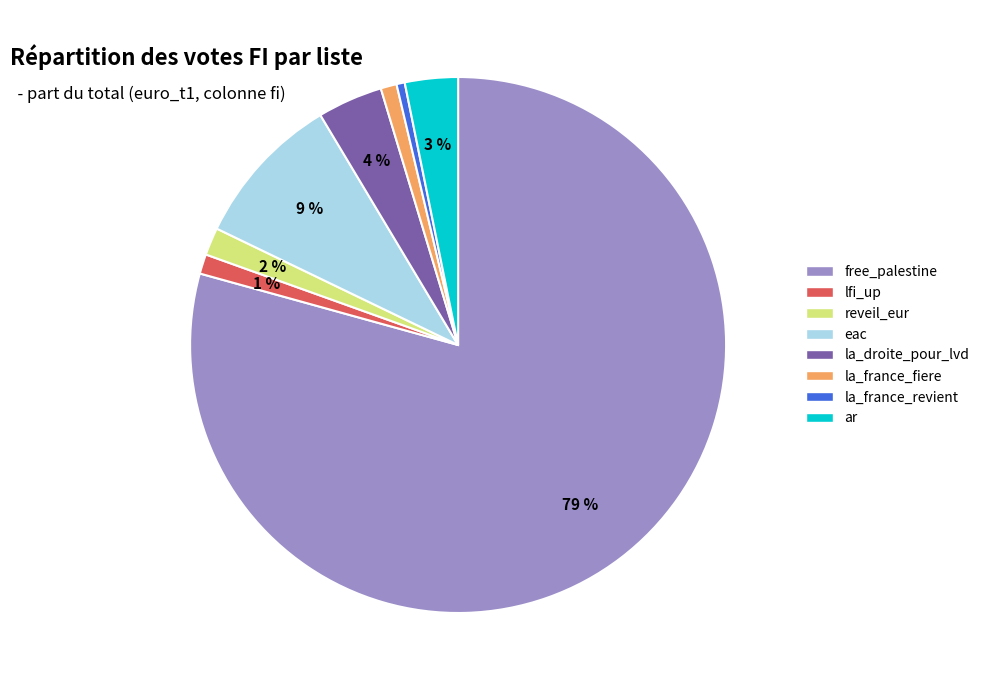

Does any single category account for the majority?

Yes